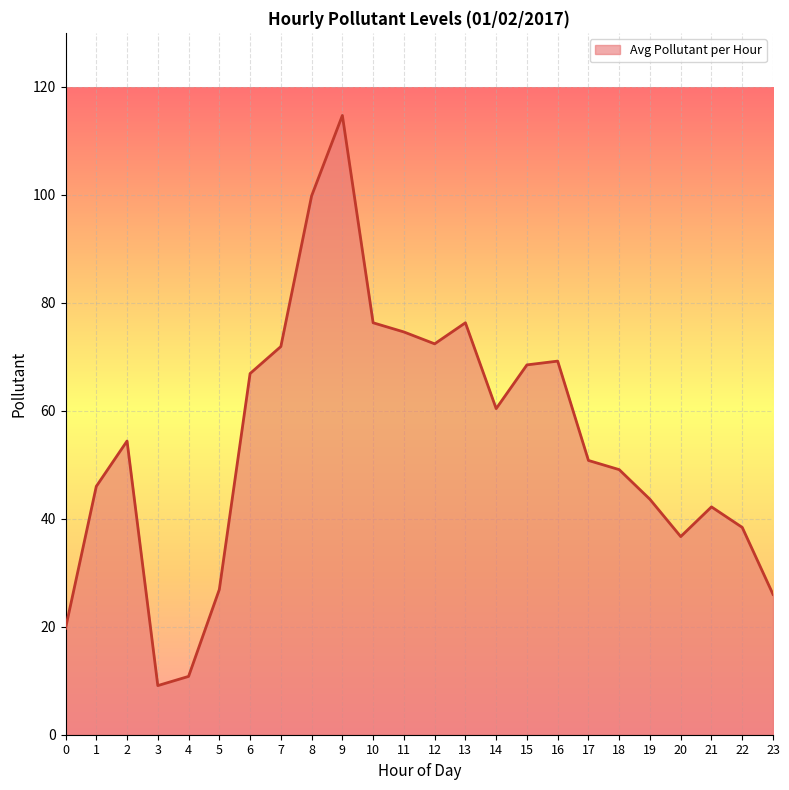

At which label is the value closest to 61?

14